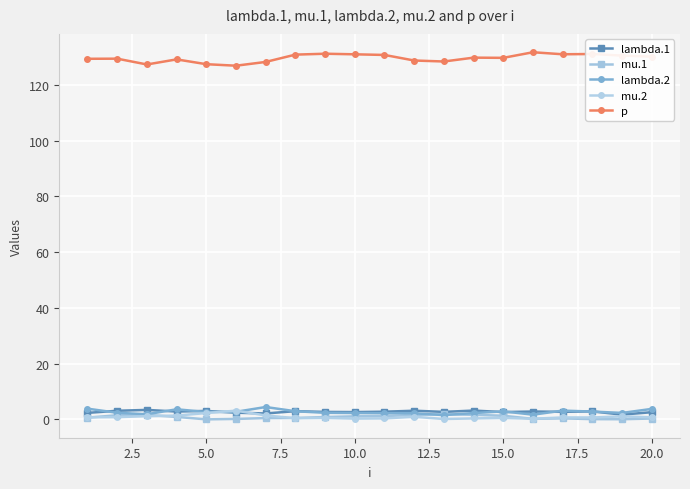

True or false: p and lambda.2 cross at least once.

False